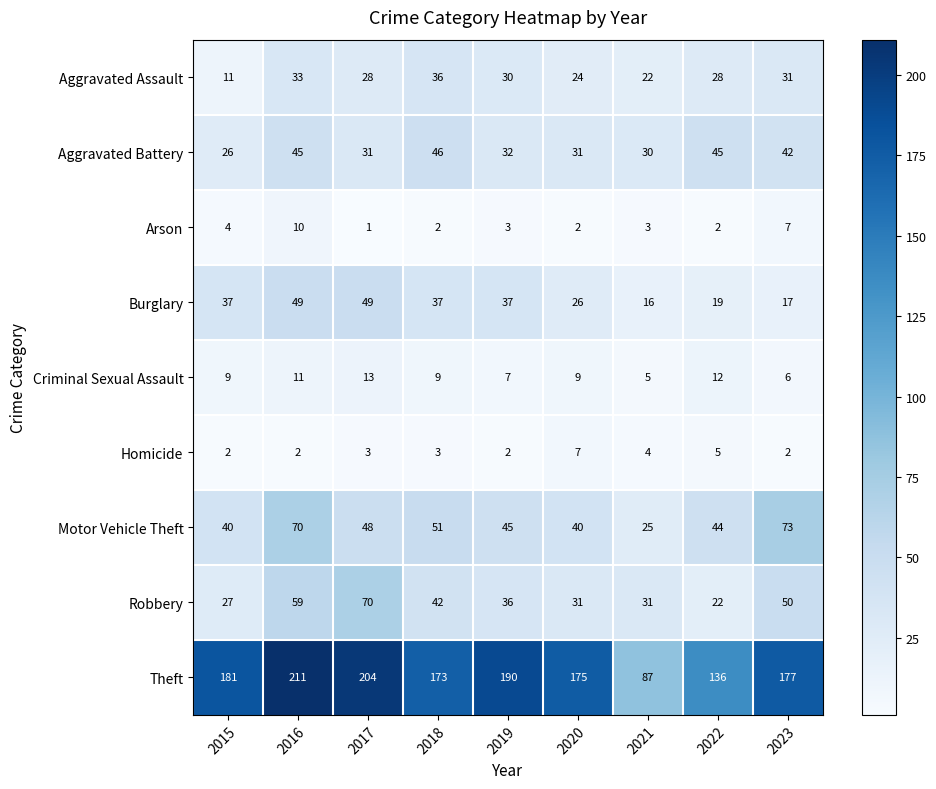

Is it true that Theft equals 173 at 2018?

True